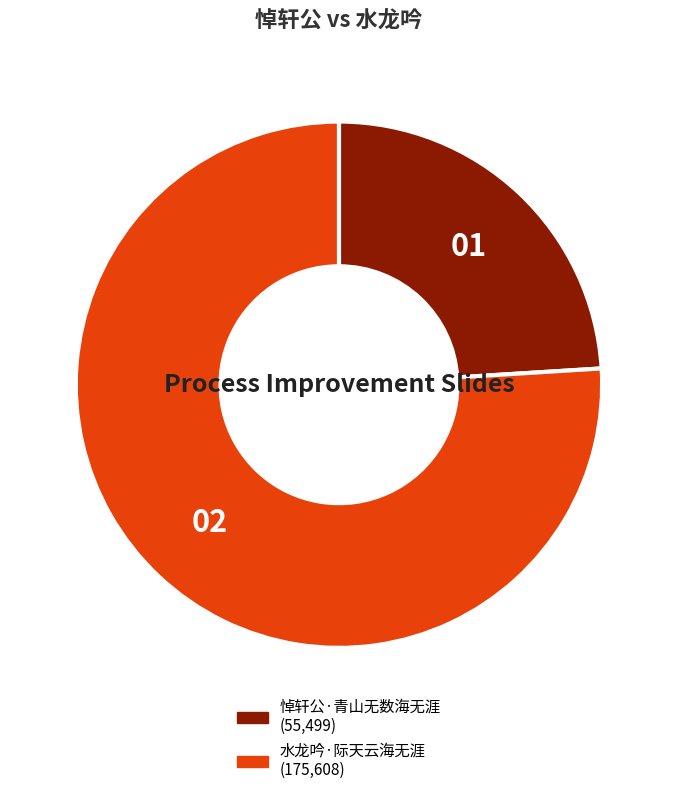

What is the largest slice in the pie chart?

水龙吟·际天云海无涯